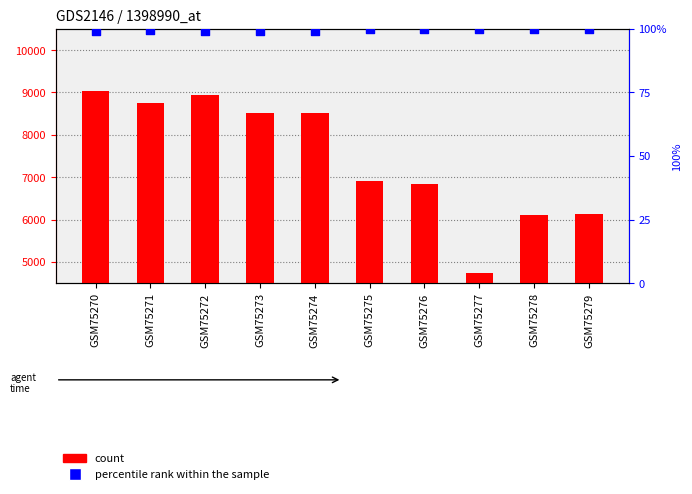

Which series has the largest total across all categories?

count